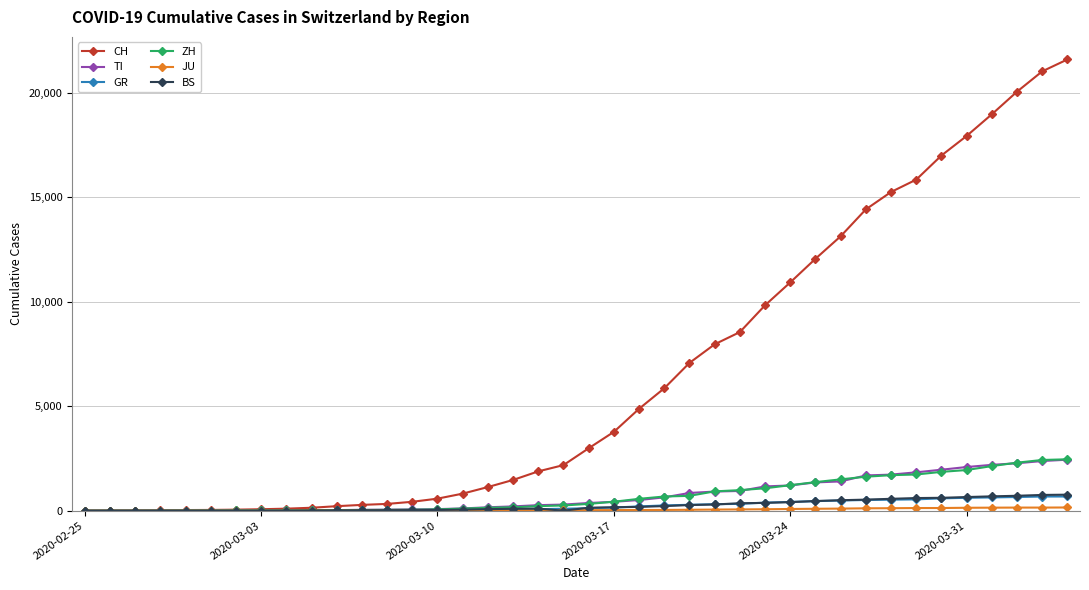

True or false: BS has more than 0 interior local peaks.

True